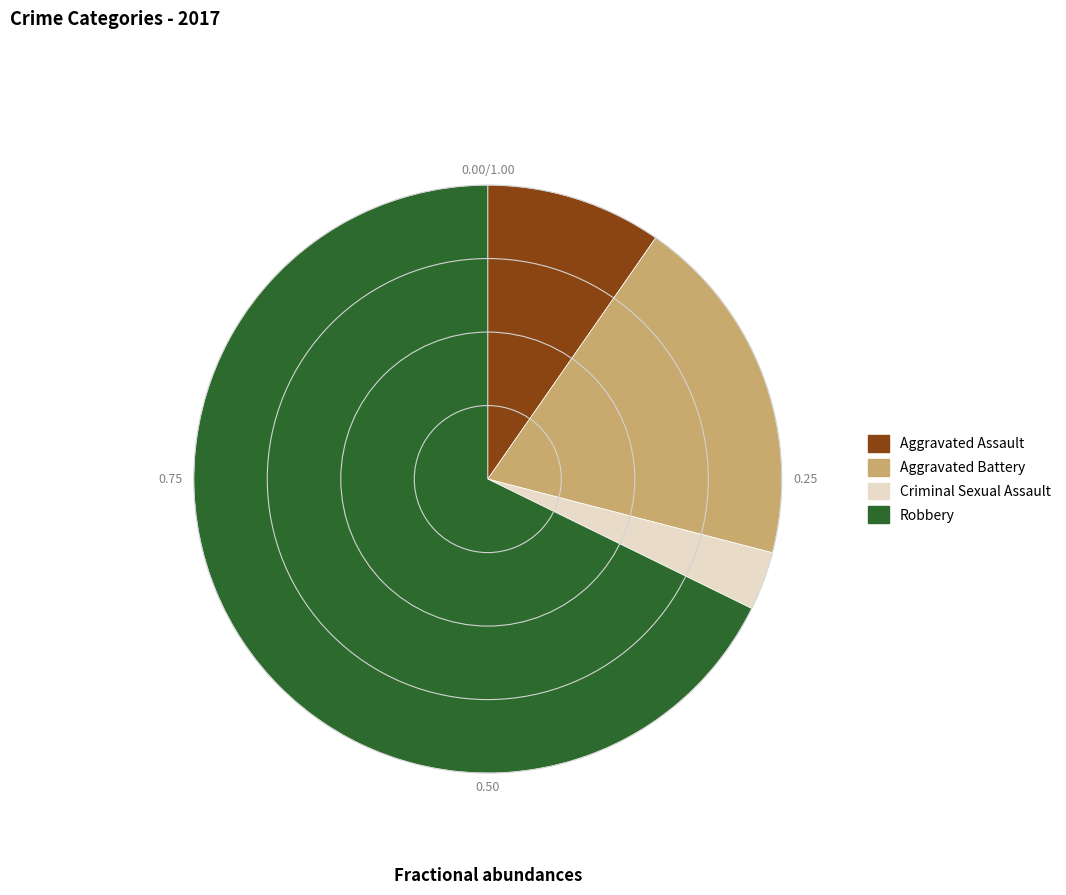

Is it true that Aggravated Battery is 6% of the pie?

False